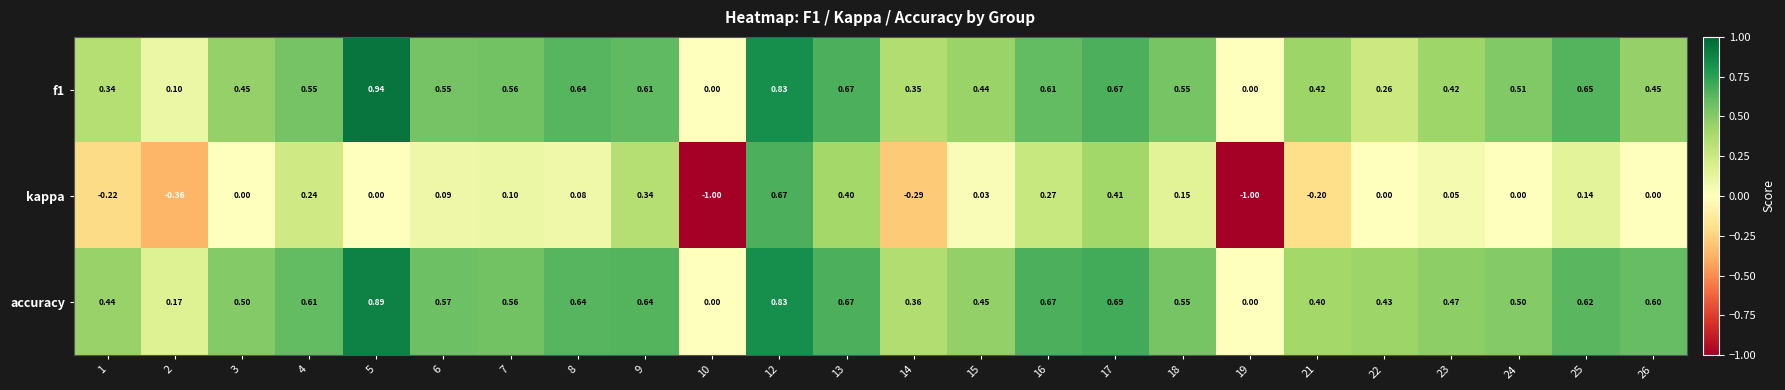

How many data points does each series have?

24